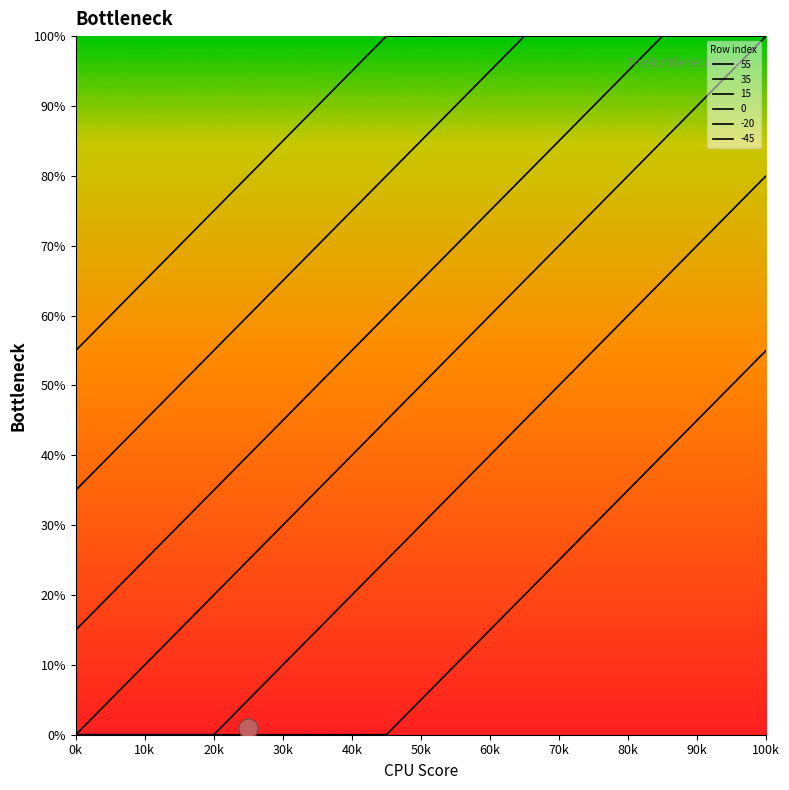

True or false: 55 and 15 intersect in this chart.

False